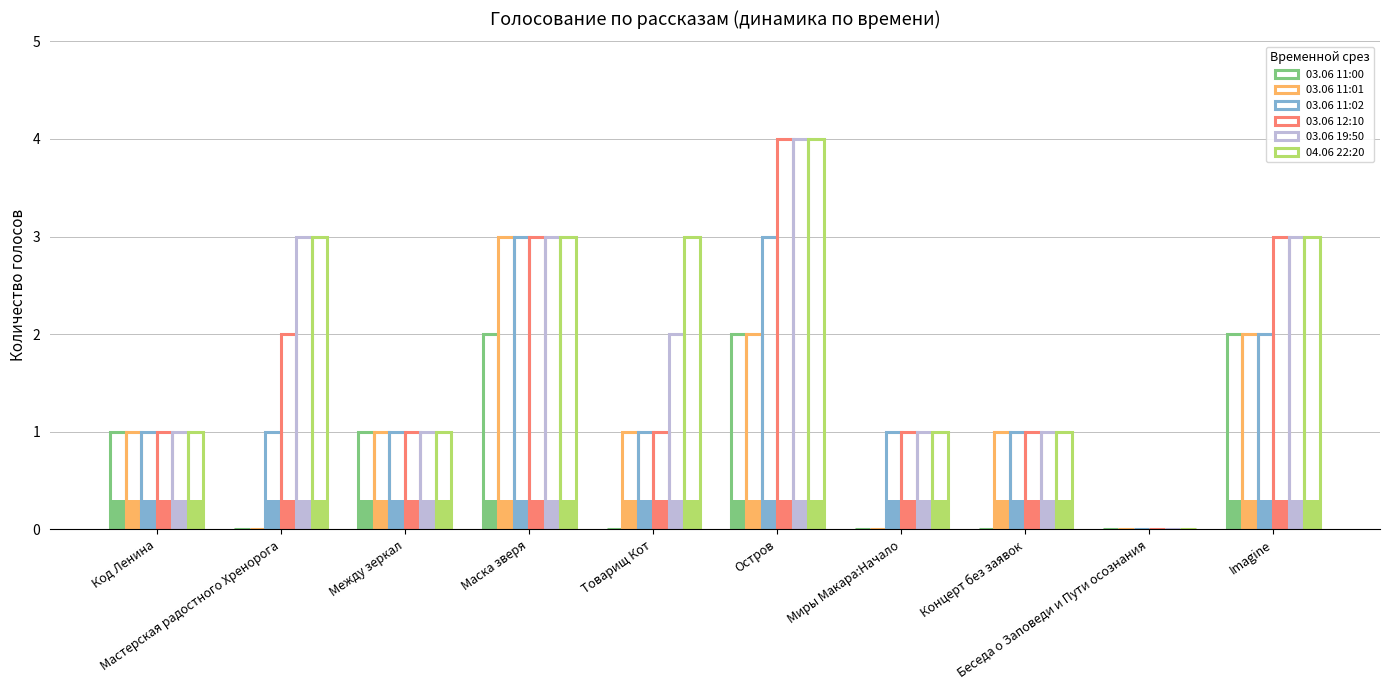

Reading left to right, what are all the values shown in this chart?

03.06 11:00: 1	0	1	2	0	2	0	0	0	2
03.06 11:01: 1	0	1	3	1	2	0	1	0	2
03.06 11:02: 1	1	1	3	1	3	1	1	0	2
03.06 12:10: 1	2	1	3	1	4	1	1	0	3
03.06 19:50: 1	3	1	3	2	4	1	1	0	3
04.06 22:20: 1	3	1	3	3	4	1	1	0	3